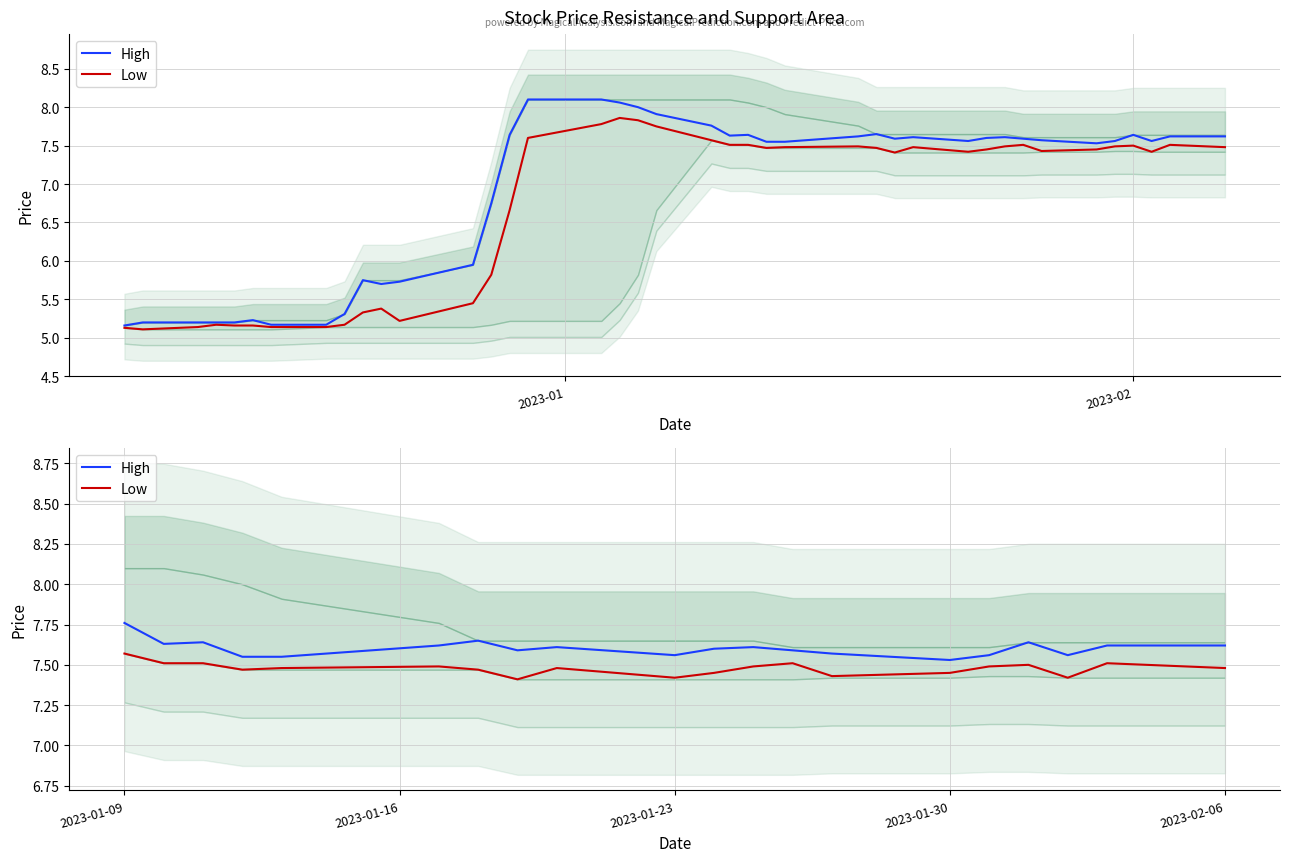

Is this an area chart (filled region under the line)?

No